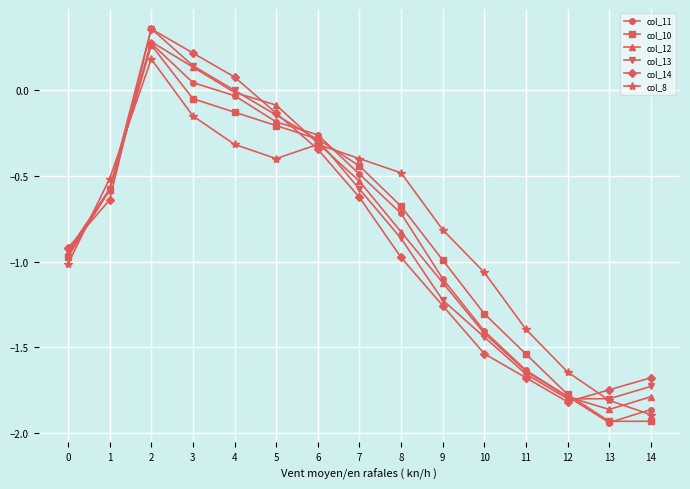

True or false: col_8 and col_11 cross at least once.

True